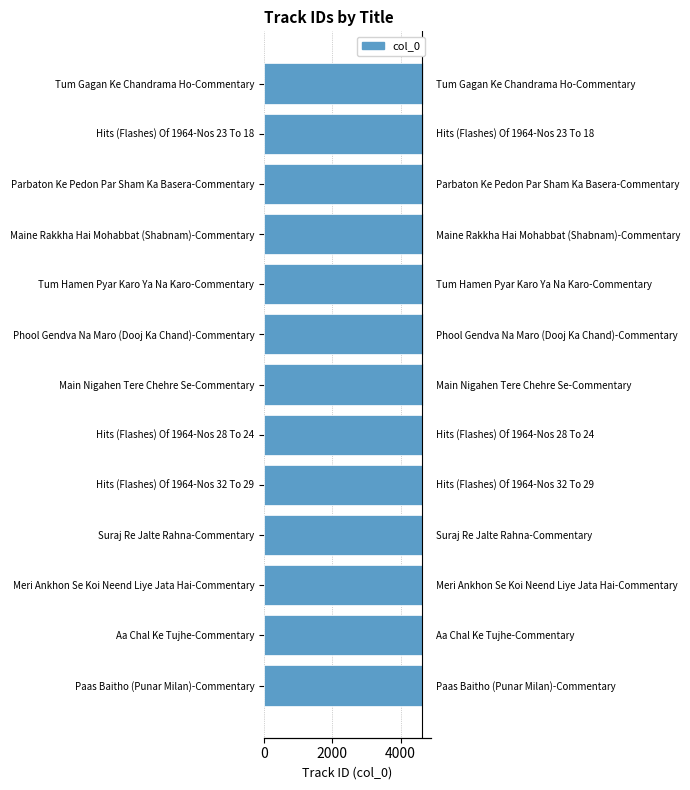

How many data points are above 4646?

6